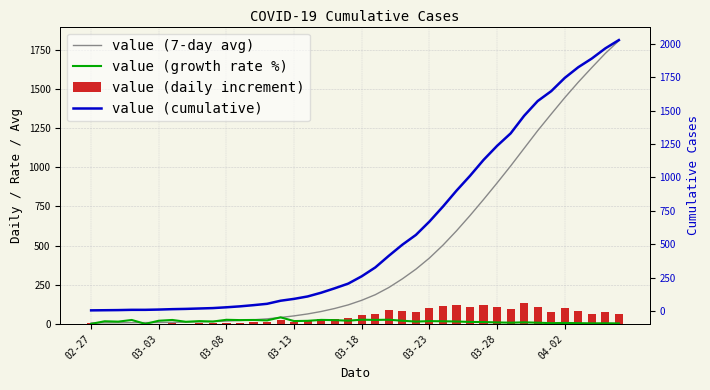

What is the sum of all value (daily increment) values?

2027.0